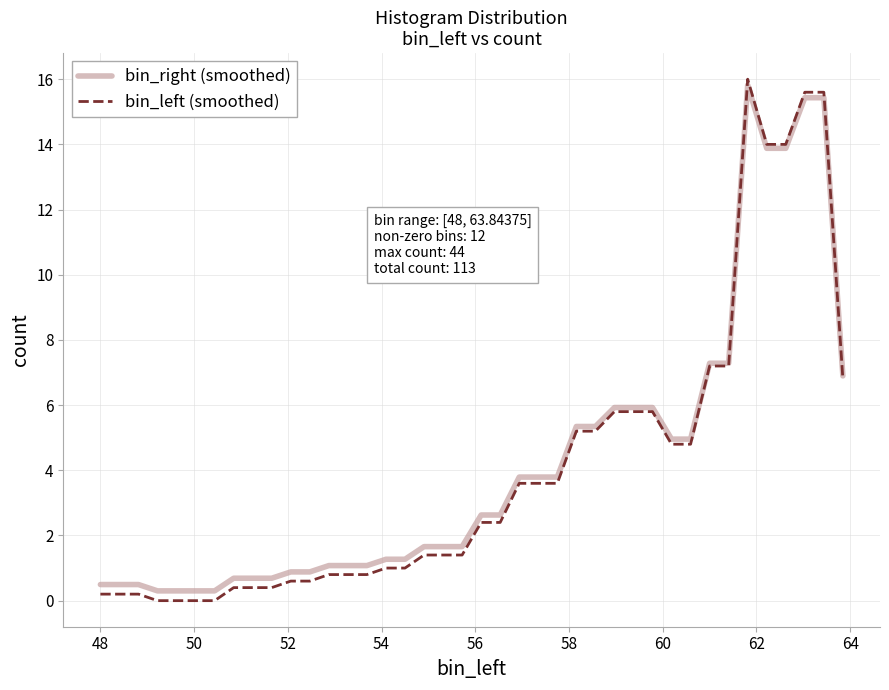

Which series has the largest range (max minus min)?

bin_left (smoothed)